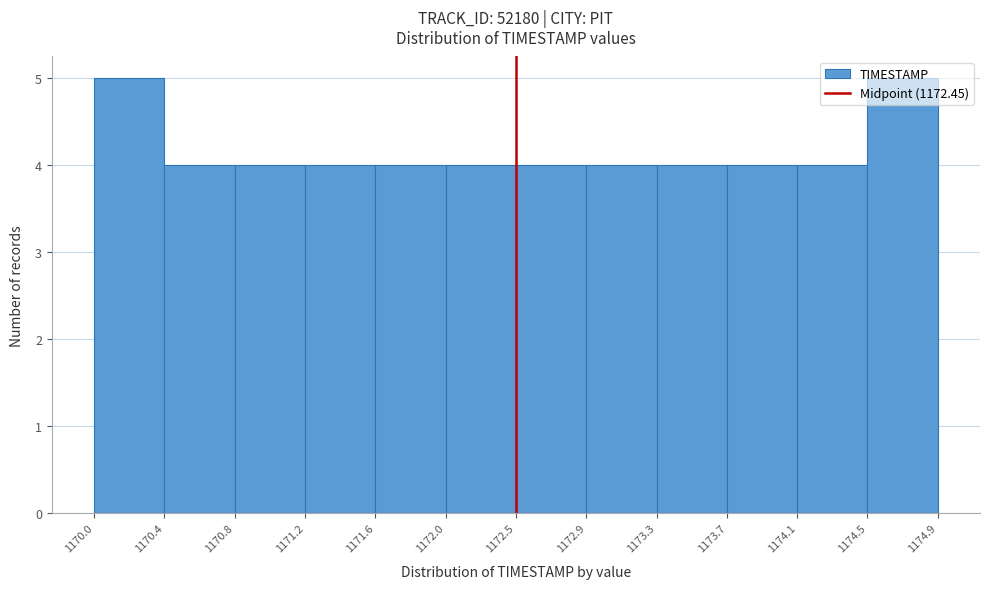

What is the height of the bar covering 1170.0 to 1170.4 on the x-axis? The values are not printed on the chart, so give them approximately, as read against the axis.

5